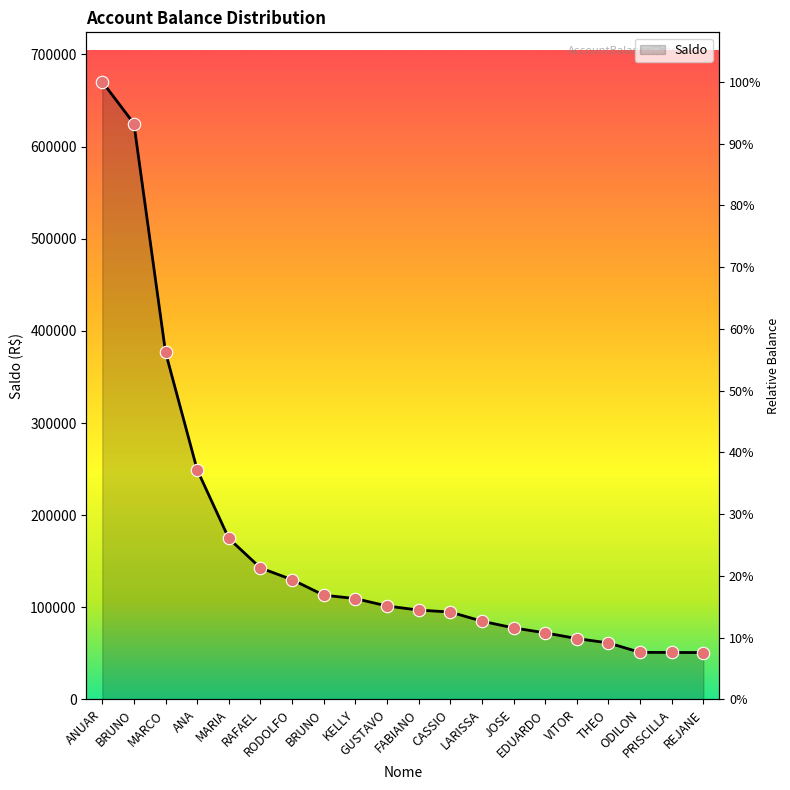

Which has a higher value, PRISCILLA or BRUNO?

BRUNO